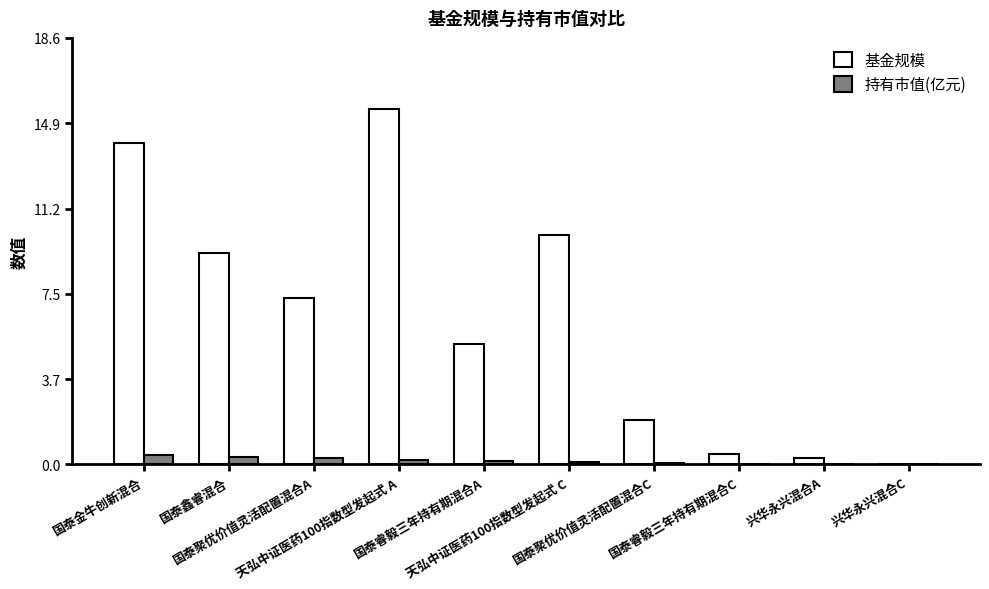

What is the greatest value displayed?

15.5